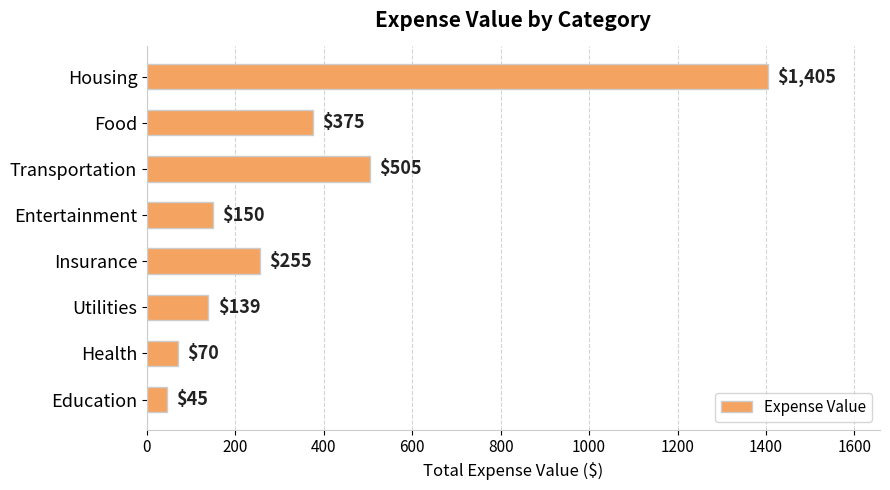

Is it true that the value at Utilities is 60?

False